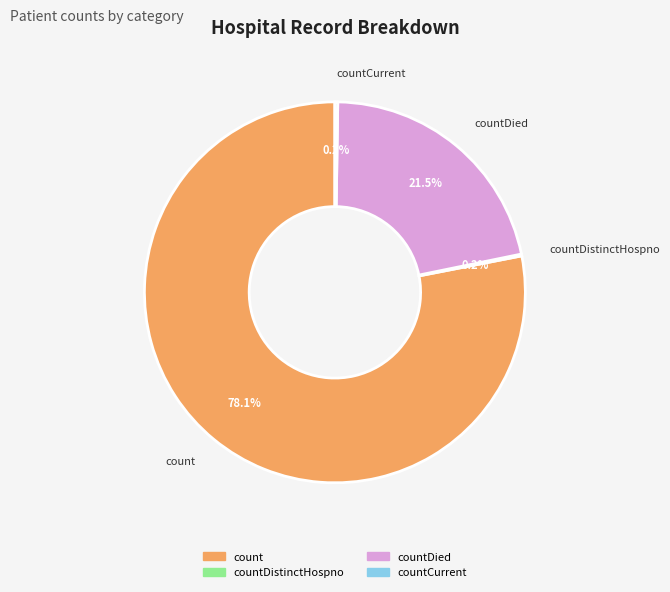

Is there any slice that represents more than half of the pie?

Yes